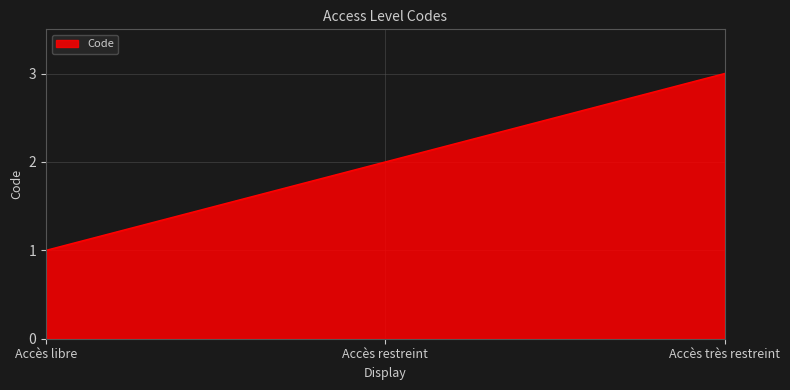

List the labels in order of value, largest first.

Accès très restreint, Accès restreint, Accès libre